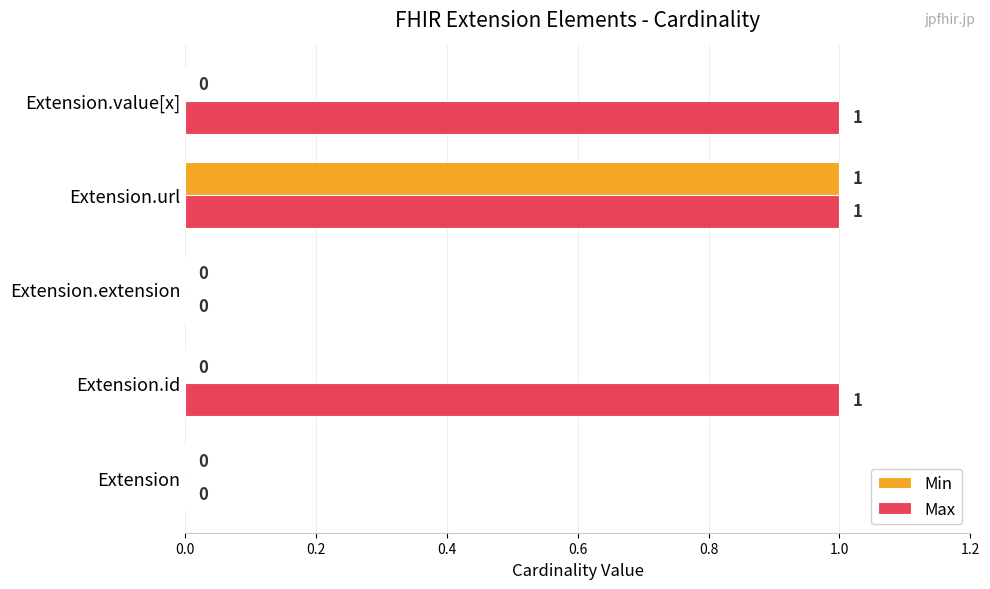

At which category is the sum across all series the highest?

Extension.url